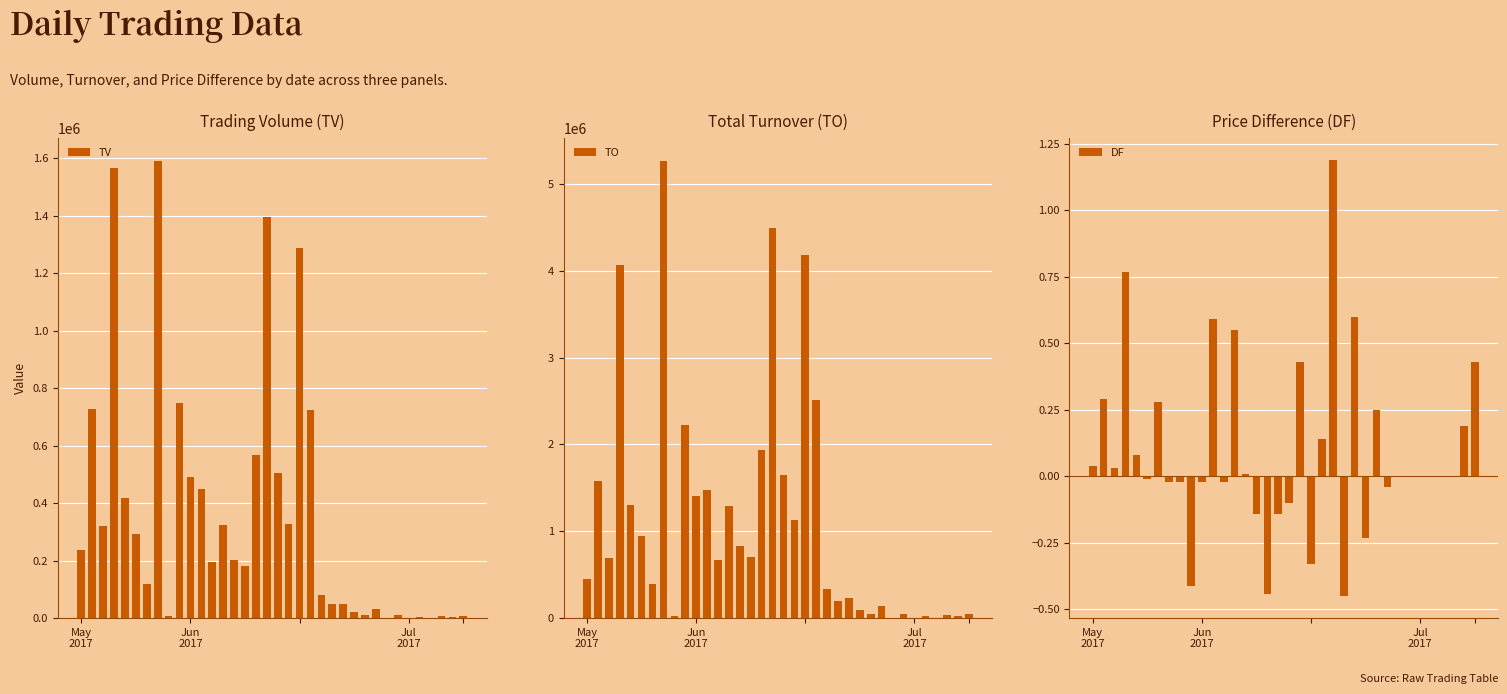

How many data points in TO are above 693080?

17